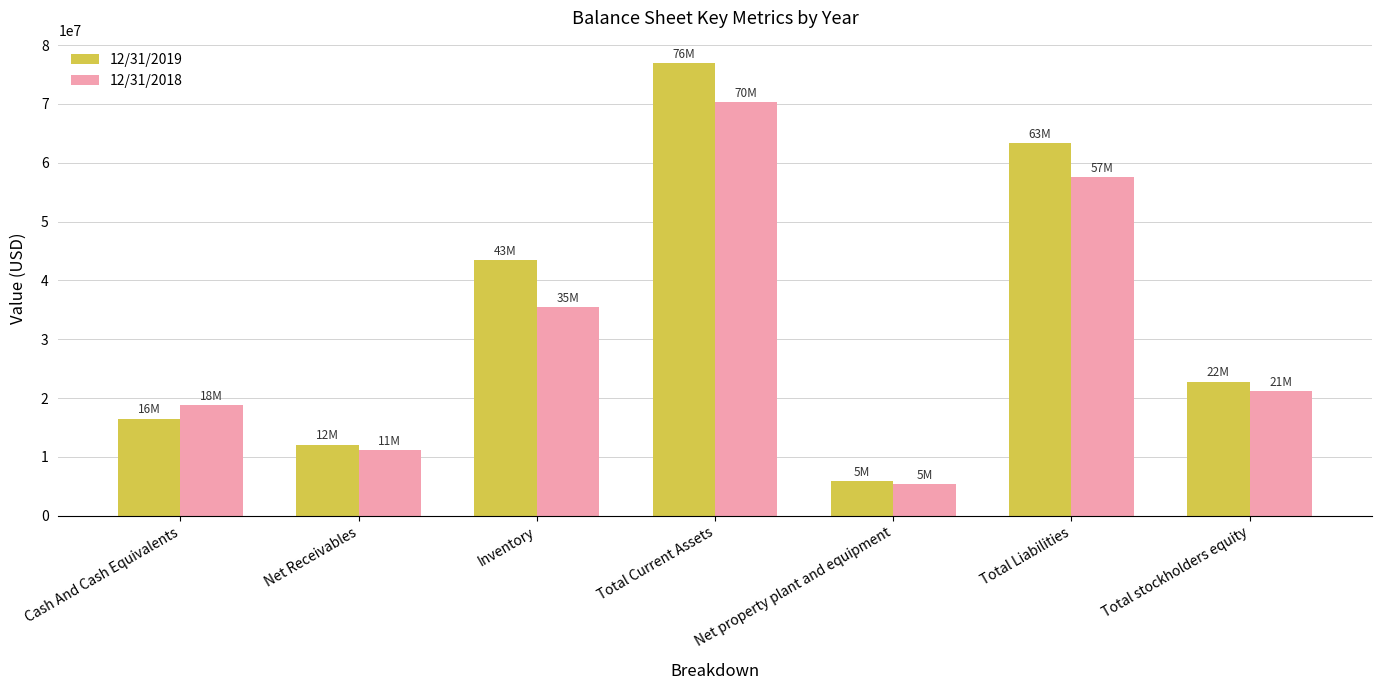

At which label does 12/31/2019 reach its peak?

Total Current Assets